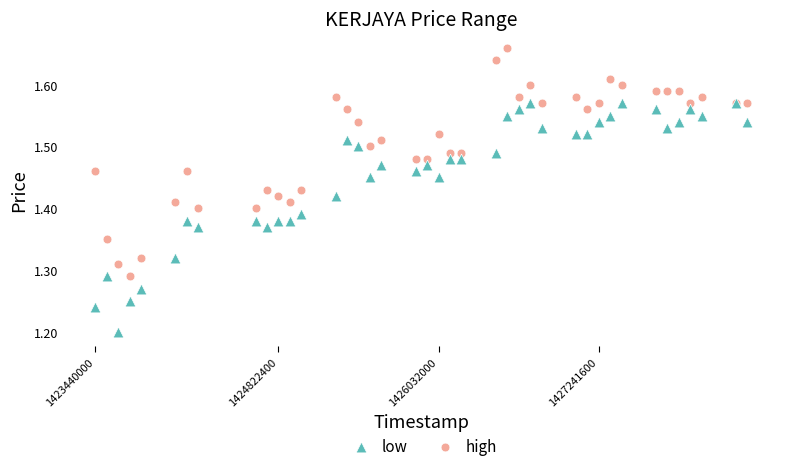

Which series contains the lowest Y value?

low